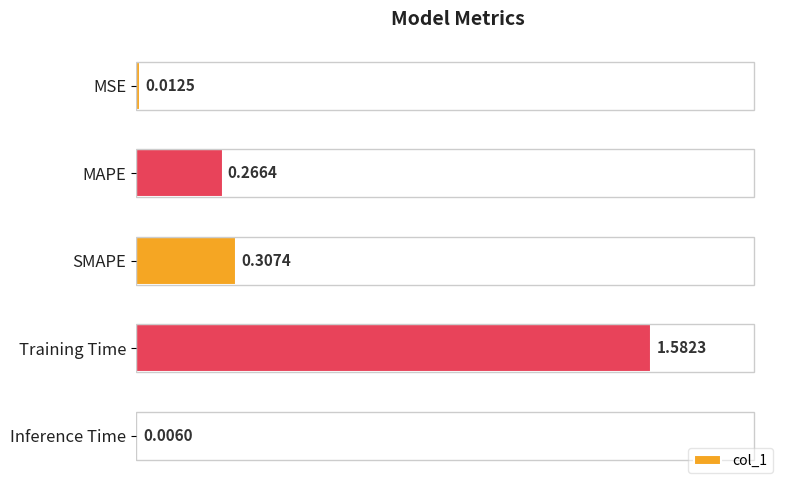

At which label is the value closest to 0?

Inference Time